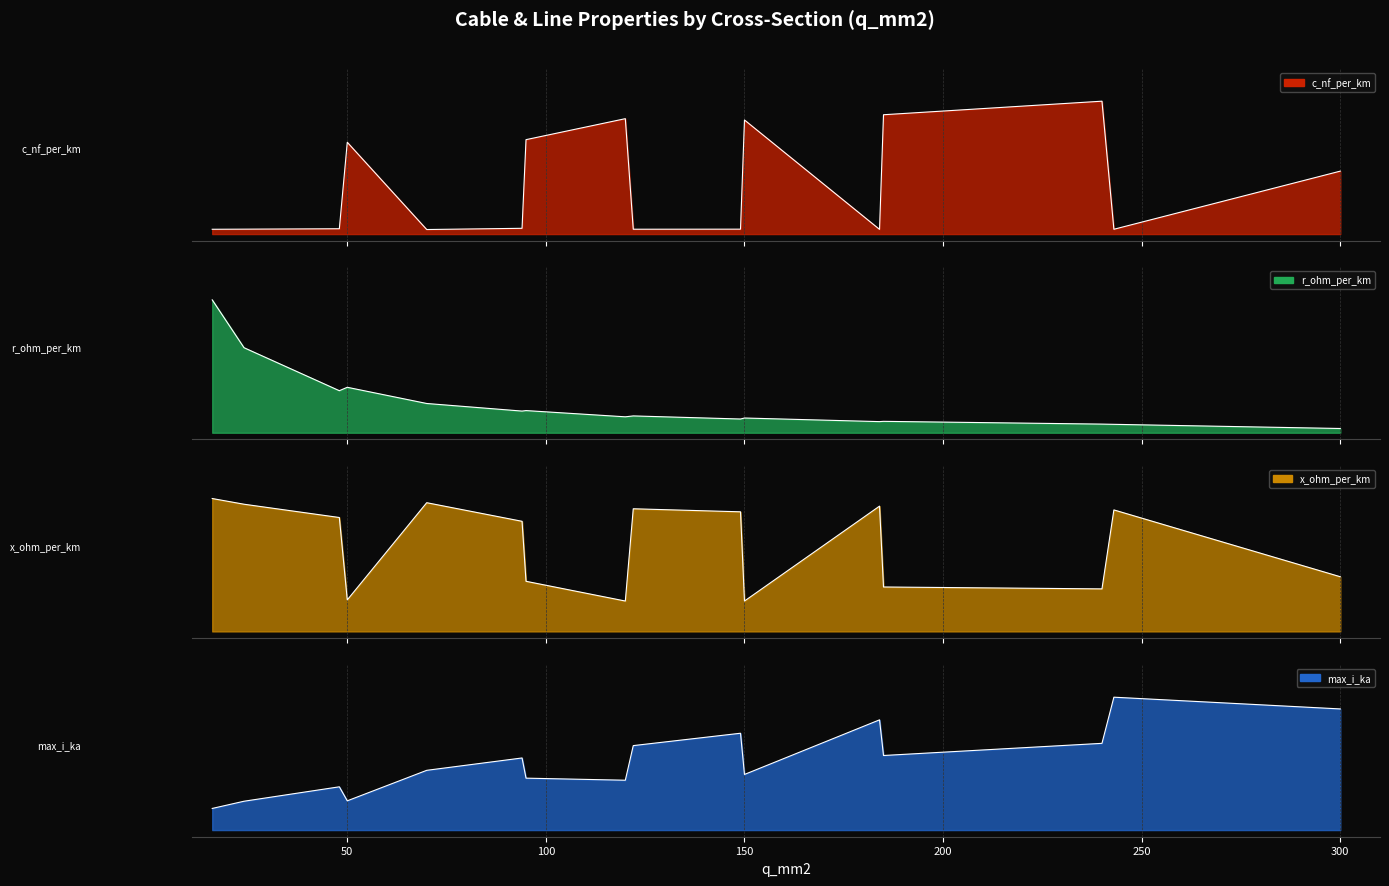

True or false: x_ohm_per_km and r_ohm_per_km intersect in this chart.

True